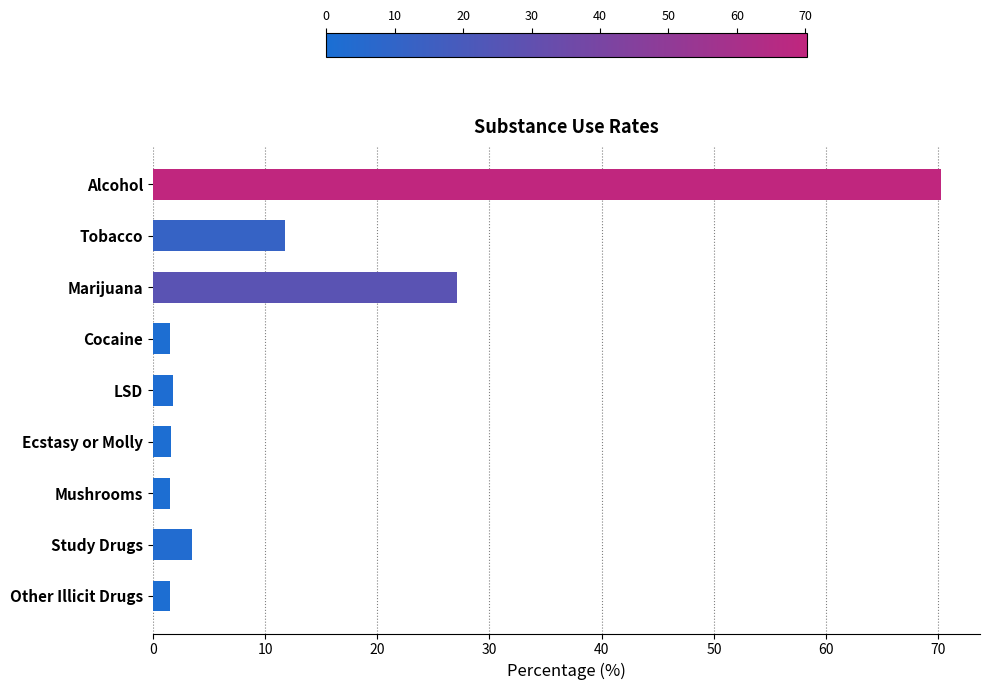

Is it true that the value at Other Illicit Drugs is 1.5?

True